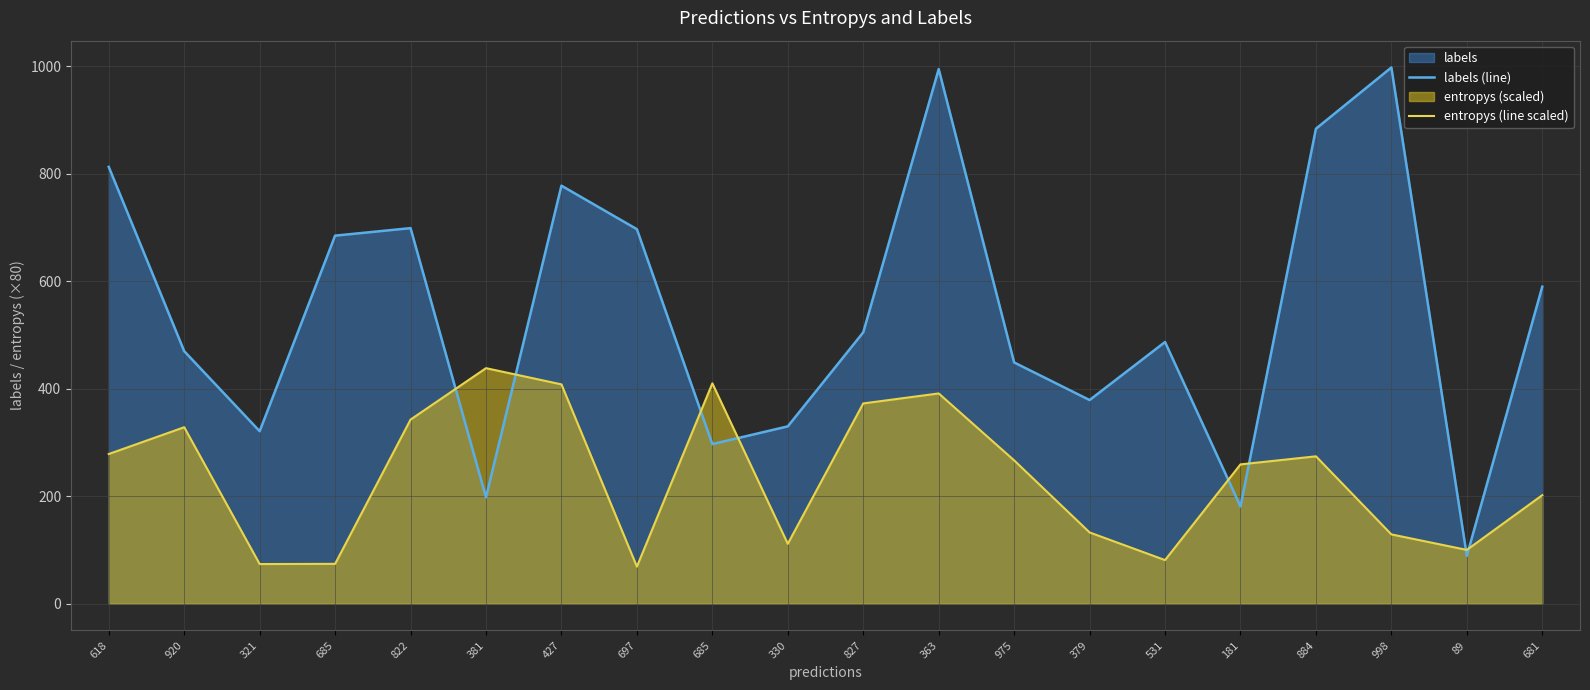

What is the sum of all labels (line) values?

10845.0